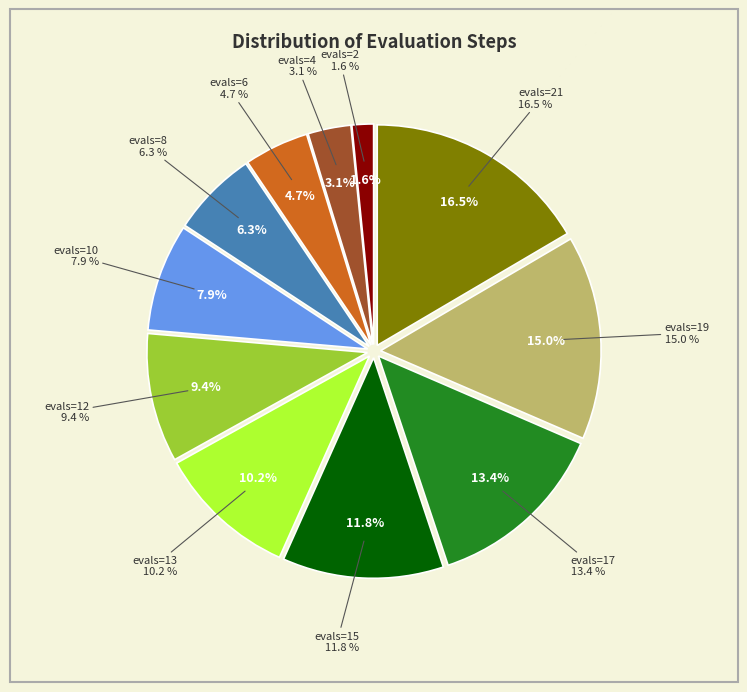

How many slices are in this pie chart?

11